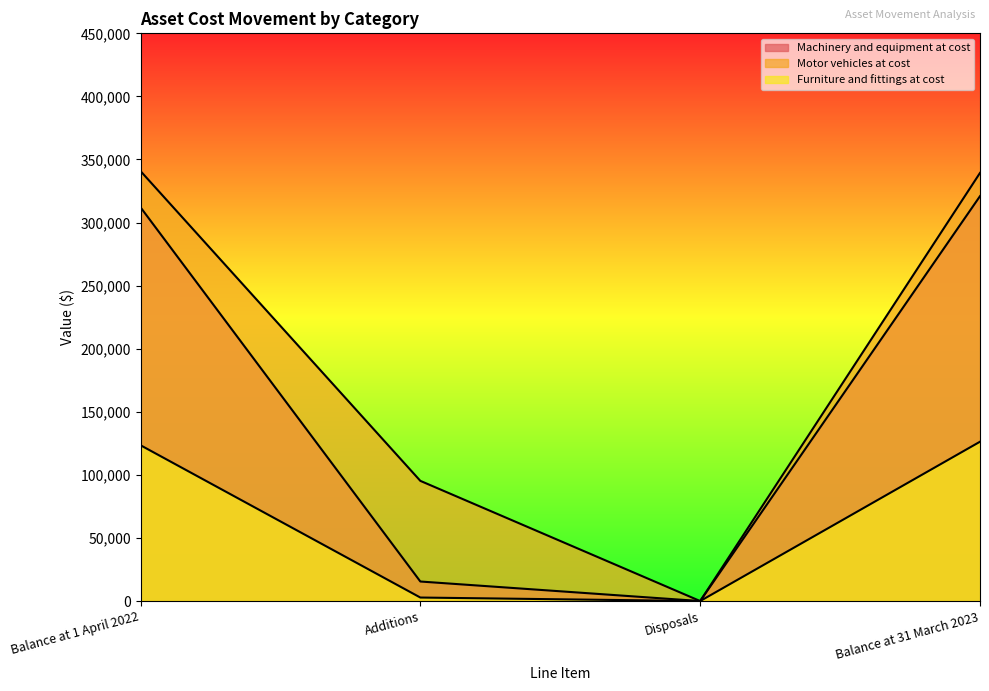

What is the spread (max minus min) of values at Balance at 31 March 2023?

213061